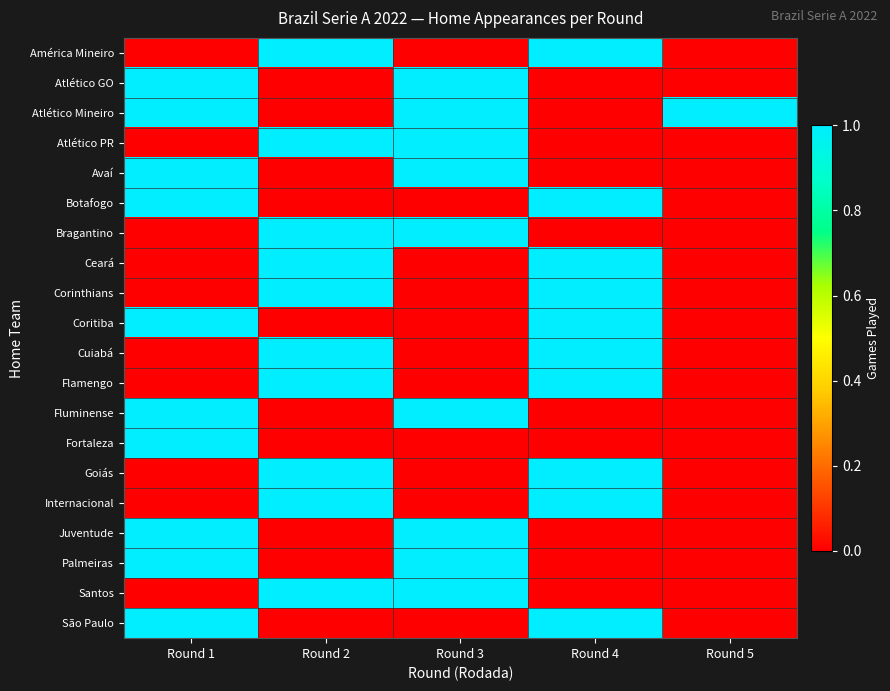

Reading left to right, what are all the values shown in this chart?

América Mineiro: Round 1=0	Round 2=1	Round 3=0	Round 4=1	Round 5=0
Atlético GO: Round 1=1	Round 2=0	Round 3=1	Round 4=0	Round 5=0
Atlético Mineiro: Round 1=1	Round 2=0	Round 3=1	Round 4=0	Round 5=1
Atlético PR: Round 1=0	Round 2=1	Round 3=1	Round 4=0	Round 5=0
Avaí: Round 1=1	Round 2=0	Round 3=1	Round 4=0	Round 5=0
Botafogo: Round 1=1	Round 2=0	Round 3=0	Round 4=1	Round 5=0
Bragantino: Round 1=0	Round 2=1	Round 3=1	Round 4=0	Round 5=0
Ceará: Round 1=0	Round 2=1	Round 3=0	Round 4=1	Round 5=0
Corinthians: Round 1=0	Round 2=1	Round 3=0	Round 4=1	Round 5=0
Coritiba: Round 1=1	Round 2=0	Round 3=0	Round 4=1	Round 5=0
Cuiabá: Round 1=0	Round 2=1	Round 3=0	Round 4=1	Round 5=0
Flamengo: Round 1=0	Round 2=1	Round 3=0	Round 4=1	Round 5=0
Fluminense: Round 1=1	Round 2=0	Round 3=1	Round 4=0	Round 5=0
Fortaleza: Round 1=1	Round 2=0	Round 3=0	Round 4=0	Round 5=0
Goiás: Round 1=0	Round 2=1	Round 3=0	Round 4=1	Round 5=0
Internacional: Round 1=0	Round 2=1	Round 3=0	Round 4=1	Round 5=0
Juventude: Round 1=1	Round 2=0	Round 3=1	Round 4=0	Round 5=0
Palmeiras: Round 1=1	Round 2=0	Round 3=1	Round 4=0	Round 5=0
Santos: Round 1=0	Round 2=1	Round 3=1	Round 4=0	Round 5=0
São Paulo: Round 1=1	Round 2=0	Round 3=0	Round 4=1	Round 5=0